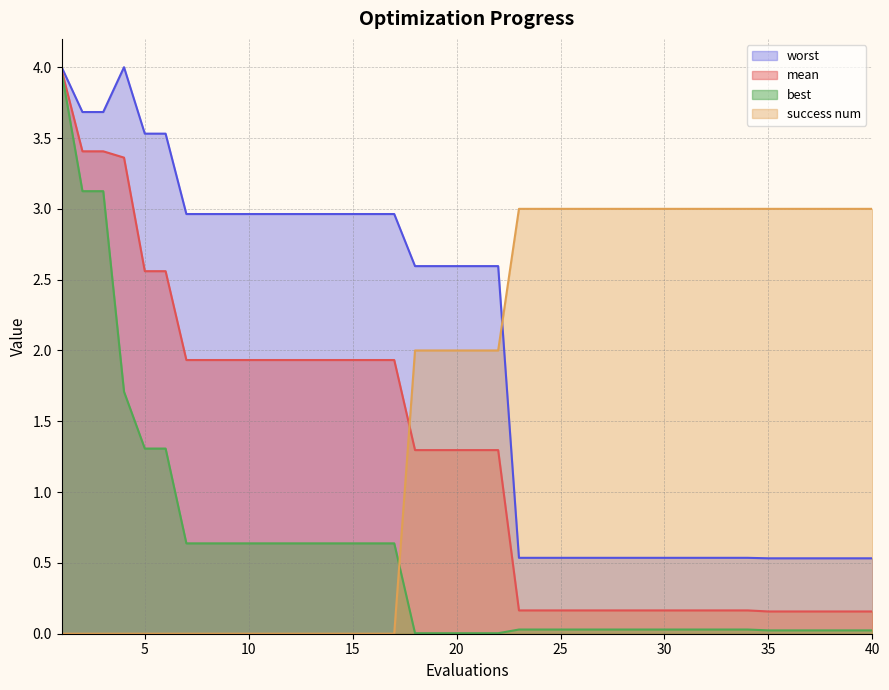

At which label does success num first exceed 2?

23